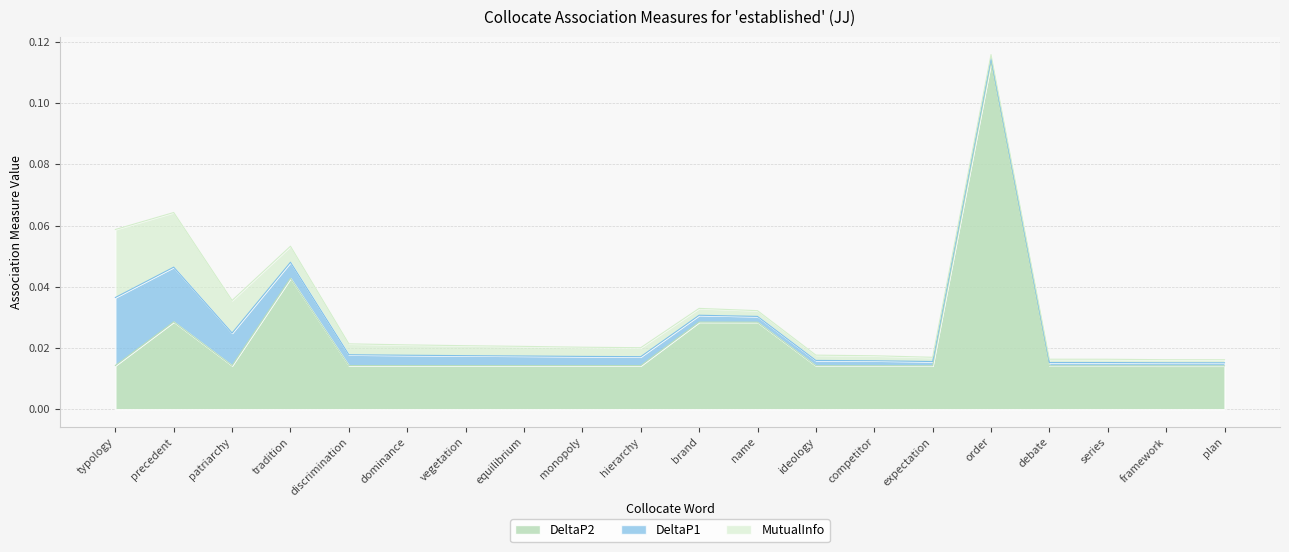

What is the label of the 20th point from the right?

typology